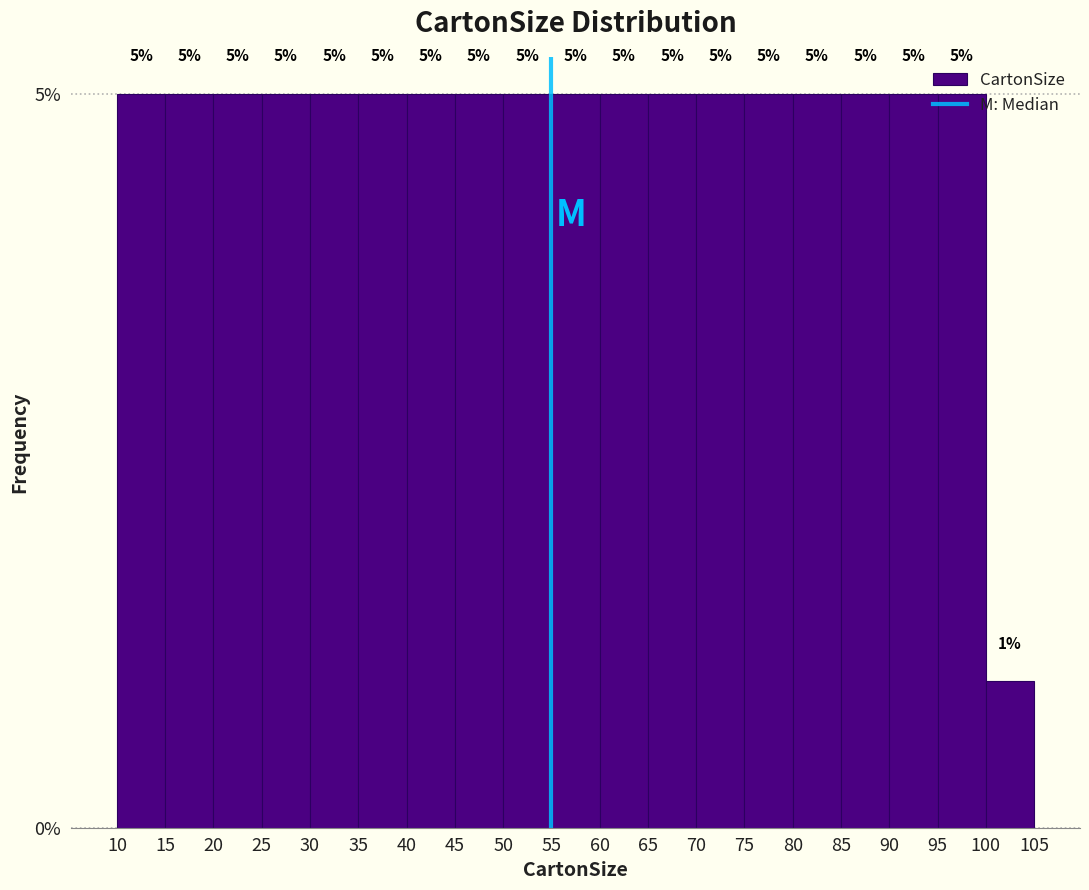

Reading left to right, list every bar in this chart as the range it spans on the x-axis followed by its height.

10 to 15: 5
15 to 20: 5
20 to 25: 5
25 to 30: 5
30 to 35: 5
35 to 40: 5
40 to 45: 5
45 to 50: 5
50 to 55: 5
55 to 60: 5
60 to 65: 5
65 to 70: 5
70 to 75: 5
75 to 80: 5
80 to 85: 5
85 to 90: 5
90 to 95: 5
95 to 100: 5
100 to 105: 1